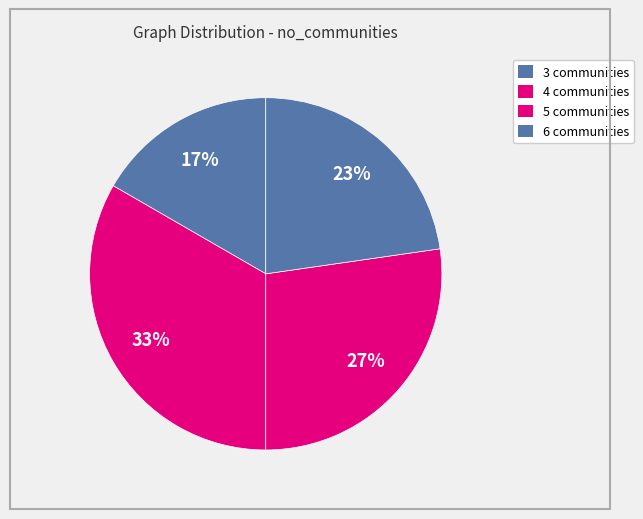

How many segments does this pie chart have?

4